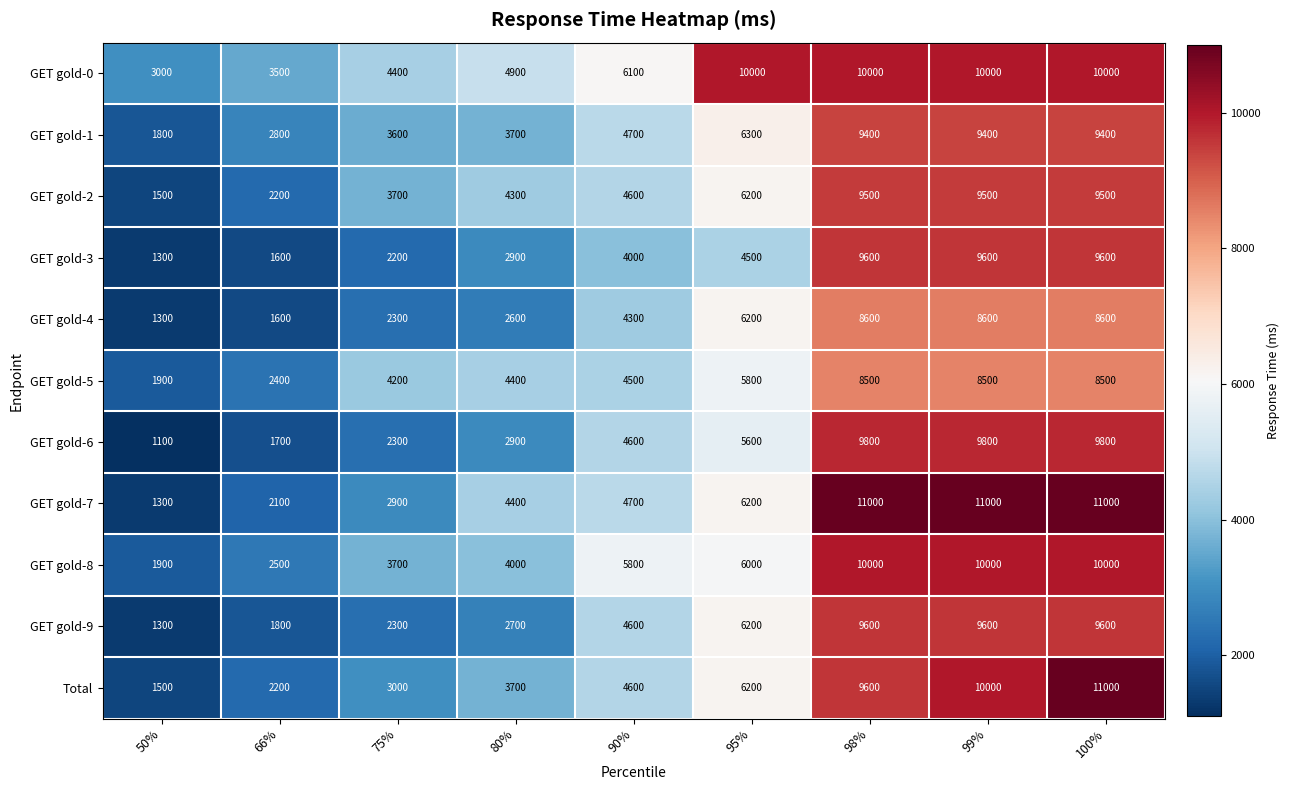

List the labels in order of Total value, smallest first.

50%, 66%, 75%, 80%, 90%, 95%, 98%, 99%, 100%